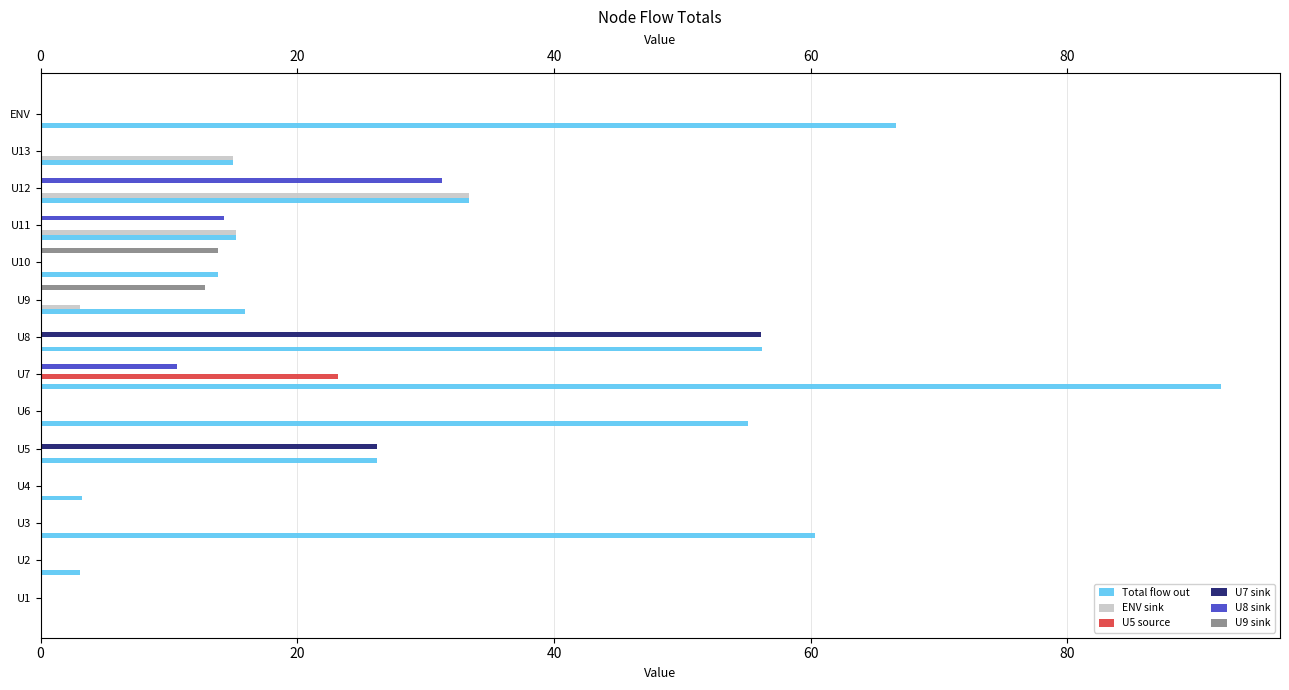

How many values in the U8 series exceed 0?

3